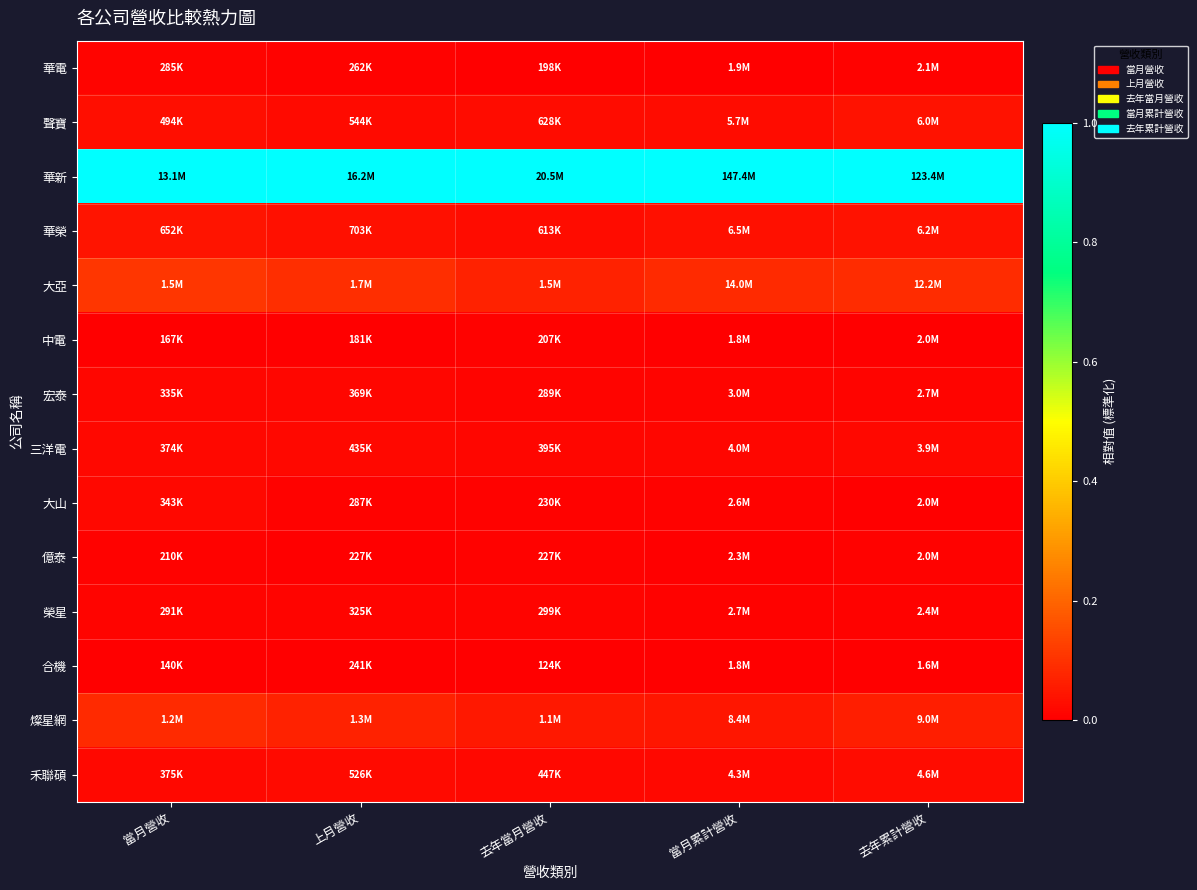

Between 去年累計營收 and 當月累計營收, which is larger?

去年累計營收